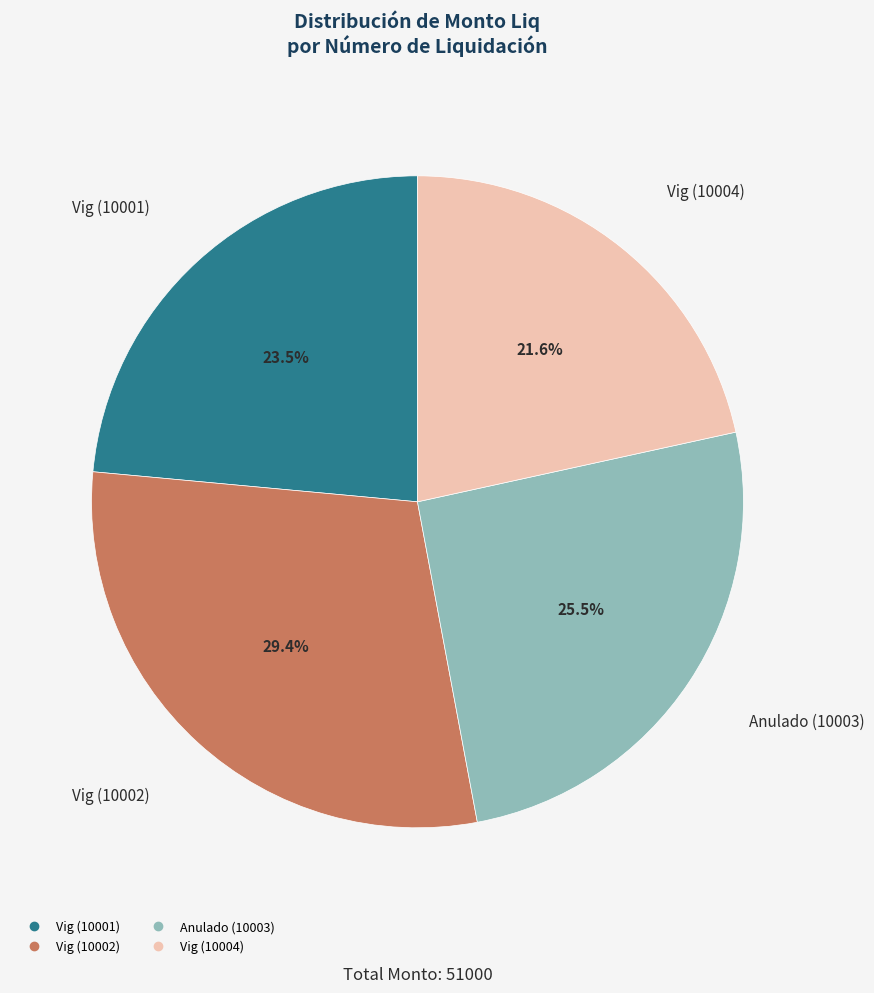

Is it true that Vig (10001) is 35% of the pie?

False